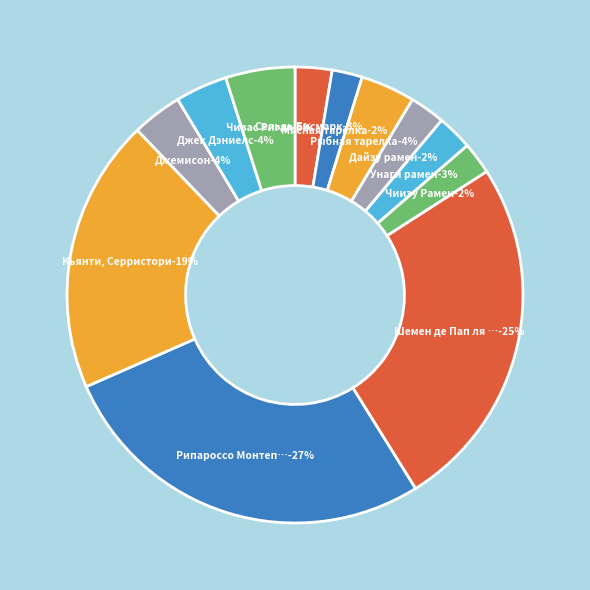

What is the change in value from Рипароссо Монтепульчано to Джек Дэниелс?

-3460.2